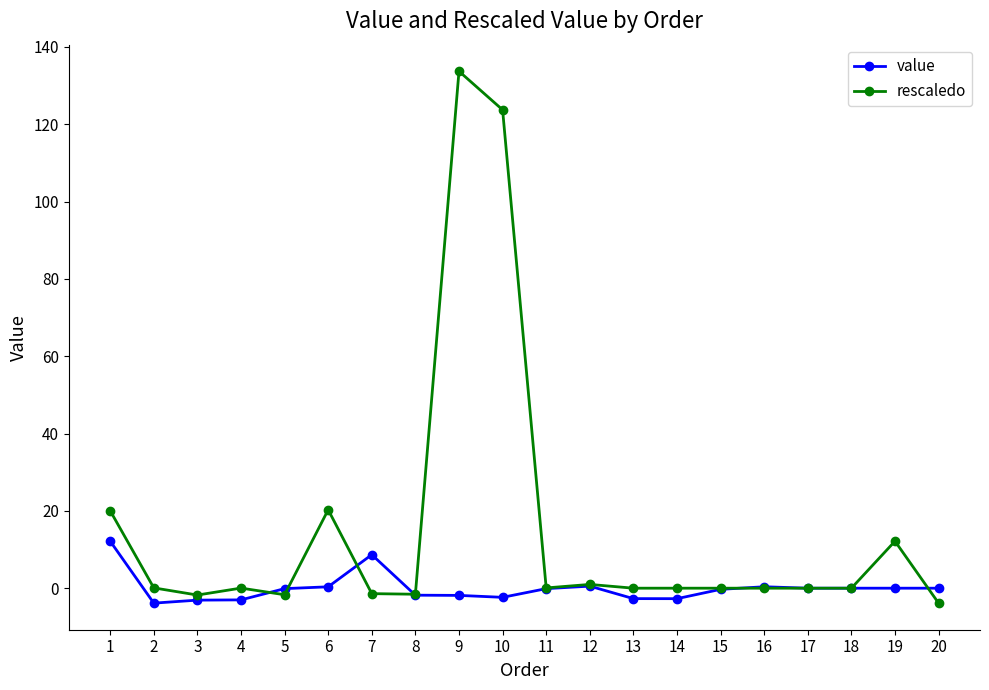

Rank the series by their average value, from highest to lowest.

rescaledo, value